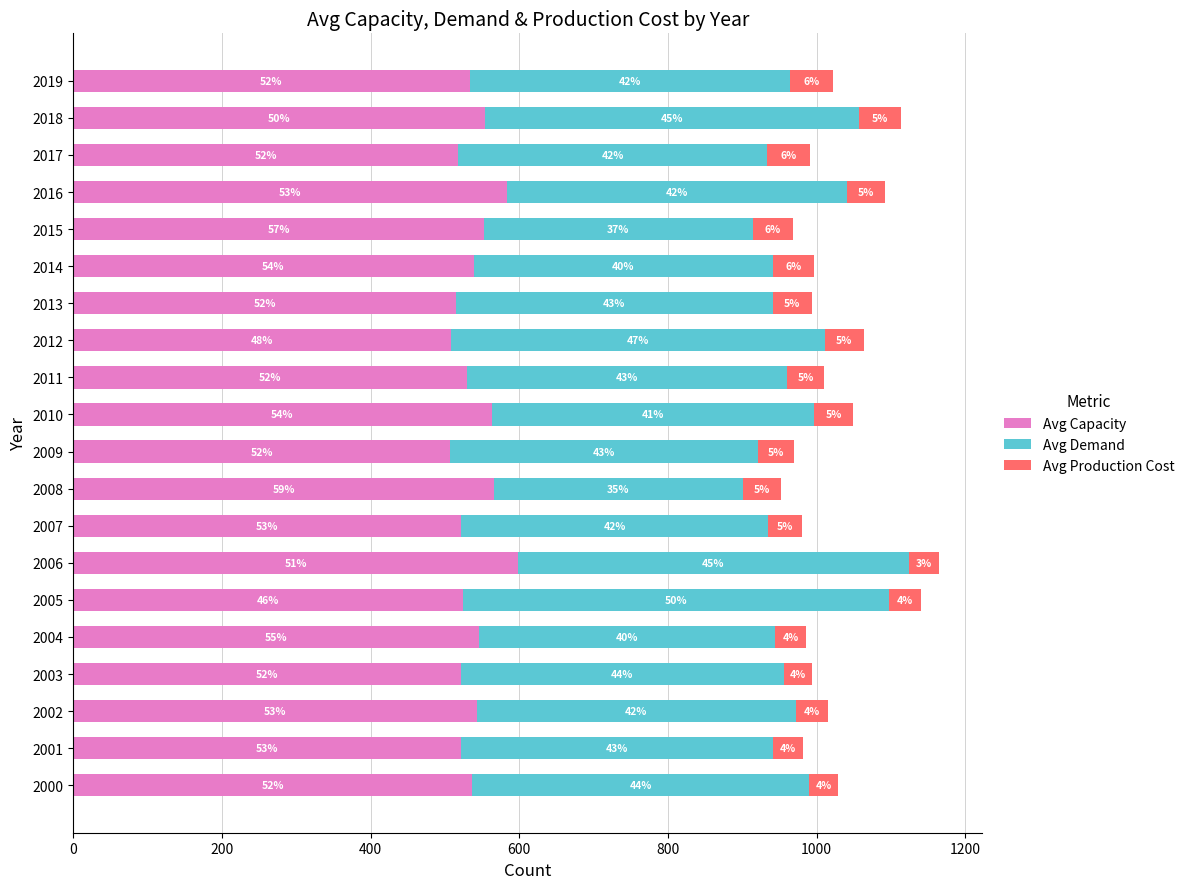

List the series in order of their peak value, lowest first.

Avg Production Cost, Avg Demand, Avg Capacity